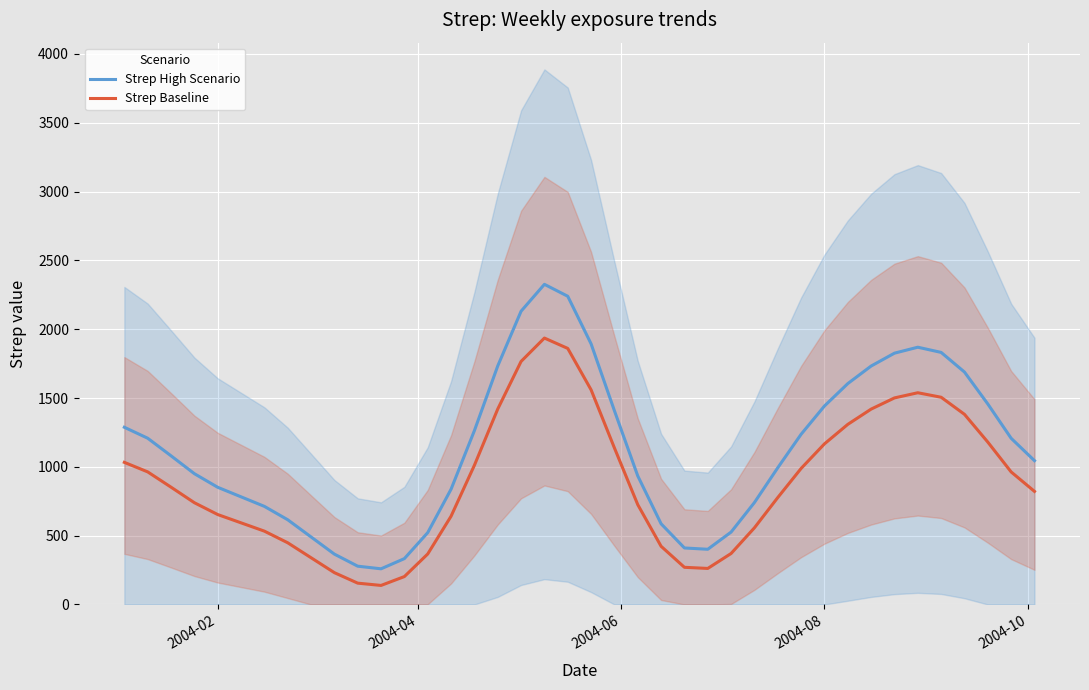

True or false: Strep High Scenario and Strep Baseline cross at least once.

False